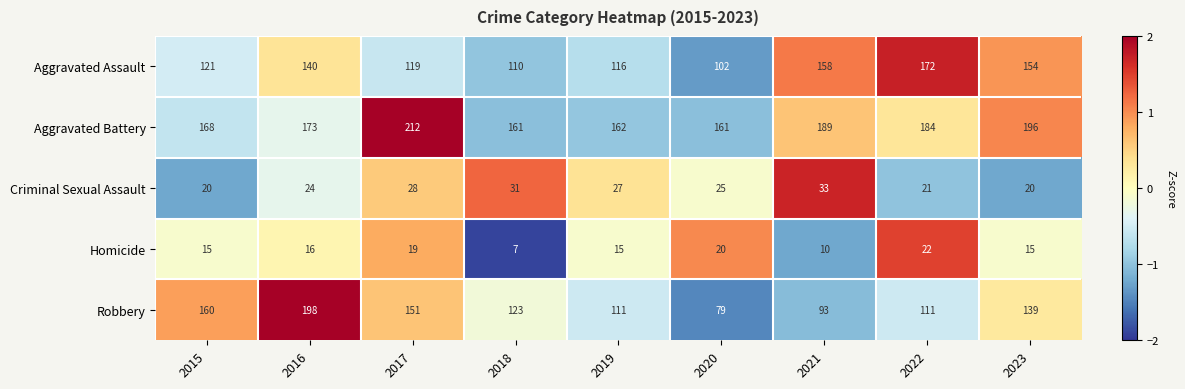

List the series in order of their peak value, lowest first.

Homicide, Criminal Sexual Assault, Aggravated Assault, Robbery, Aggravated Battery